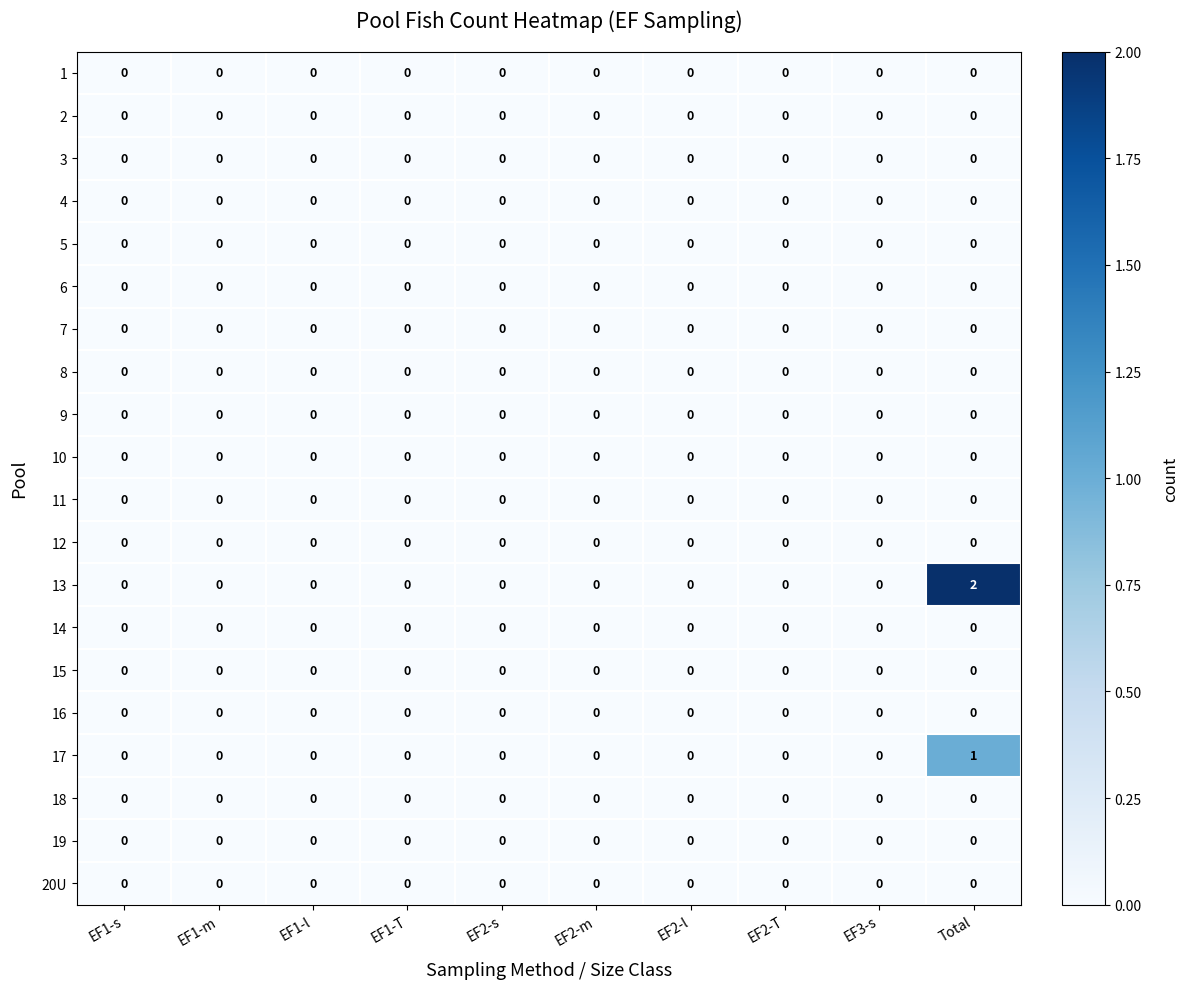

The value of 14 at Total is 0. True or false?

True